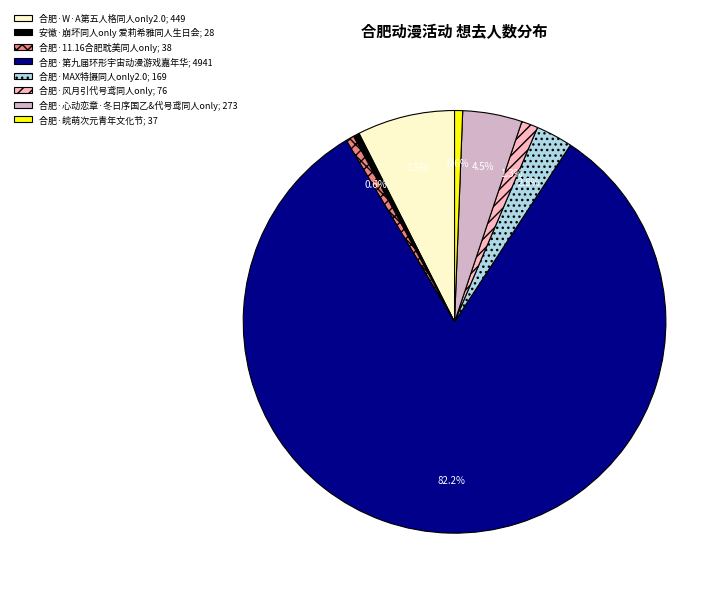

Is the sum of 合肥·W·A第五人格同人only2.0 and 合肥·第九届环形宇宙动漫游戏嘉年华 greater than half?

Yes